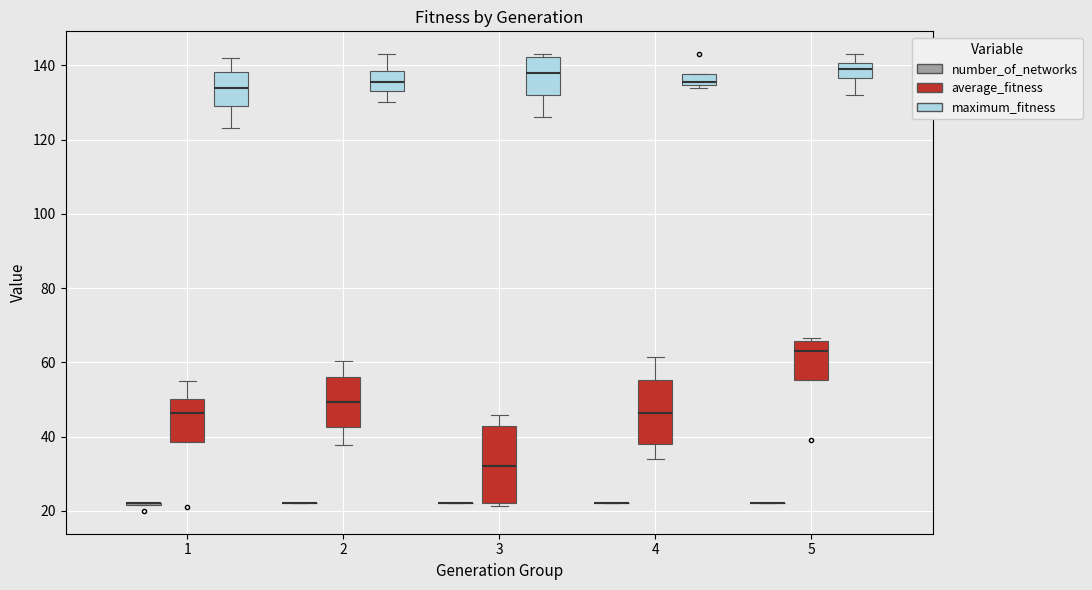

Reading left to right, transcribe this box plot: for each box, give where its median line is, the range the box spans, and where its two whiskers end, as read against the y-axis. The values are not printed on the chart, so give them approximately, as read against the axis.

1 (number_of_networks): box collapsed to a line at 22, whiskers 22 to 22
1 (average_fitness): median 46, box 38 to 50, whiskers 38 to 56
1 (maximum_fitness): median 134, box 130 to 138, whiskers 124 to 142
2 (number_of_networks): box collapsed to a line at 22, whiskers 22 to 22
2 (average_fitness): median 50, box 42 to 56, whiskers 38 to 60
2 (maximum_fitness): median 136, box 134 to 138, whiskers 130 to 144
3 (number_of_networks): box collapsed to a line at 22, whiskers 22 to 22
3 (average_fitness): median 32, box 22 to 42, whiskers 22 (just below the box's lower edge) to 46
3 (maximum_fitness): median 138, box 132 to 142, whiskers 126 to 144
4 (number_of_networks): box collapsed to a line at 22, whiskers 22 to 22
4 (average_fitness): median 46, box 38 to 56, whiskers 34 to 62
4 (maximum_fitness): median 136, box 134 to 138, whiskers 134 (just below the box's lower edge) to 138
5 (number_of_networks): box collapsed to a line at 22, whiskers 22 to 22
5 (average_fitness): median 64, box 56 to 66, whiskers 56 to 66 (just above the box's upper edge)
5 (maximum_fitness): median 140 (inside the box), box 136 to 140, whiskers 132 to 144